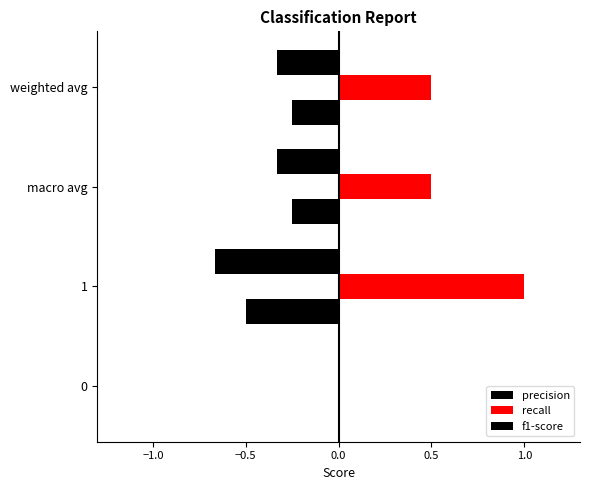

How many data points does each series have?

4